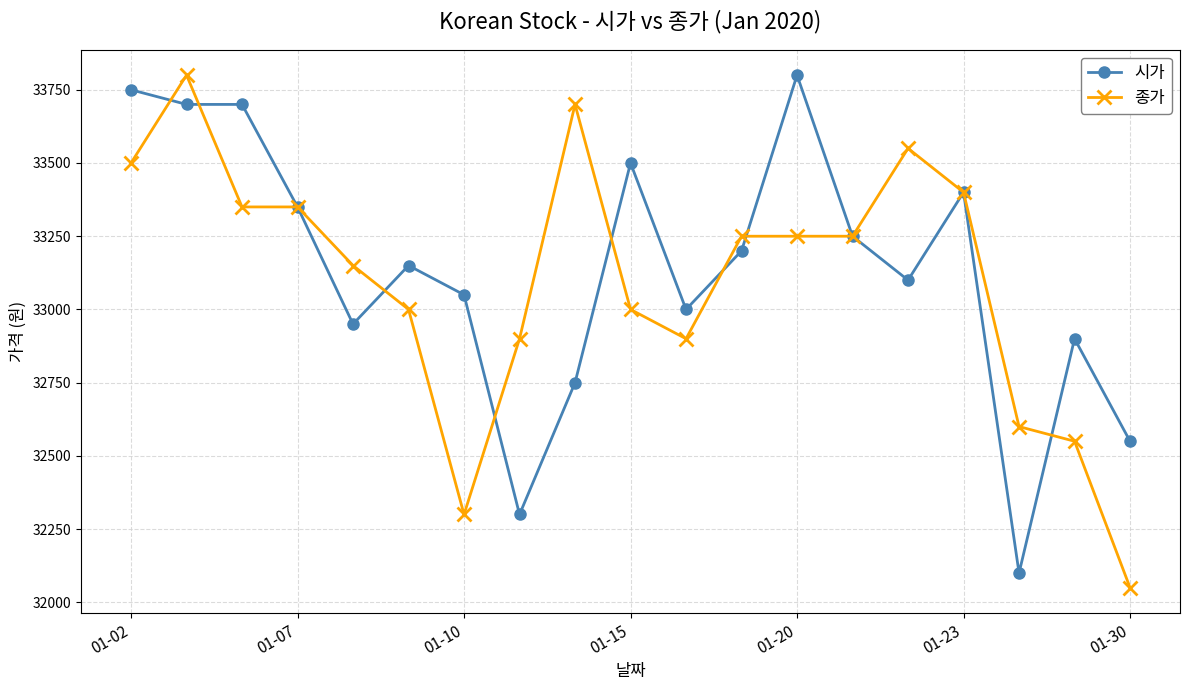

What is the minimum value for 종가?

32050